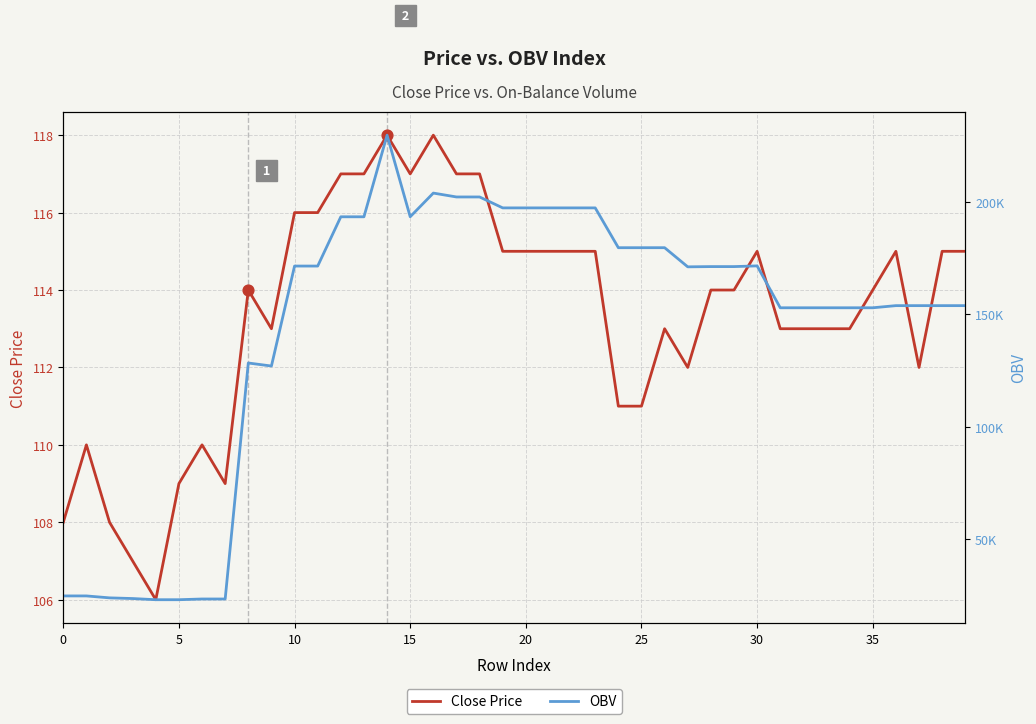

At which category is the sum across all series the highest?

14